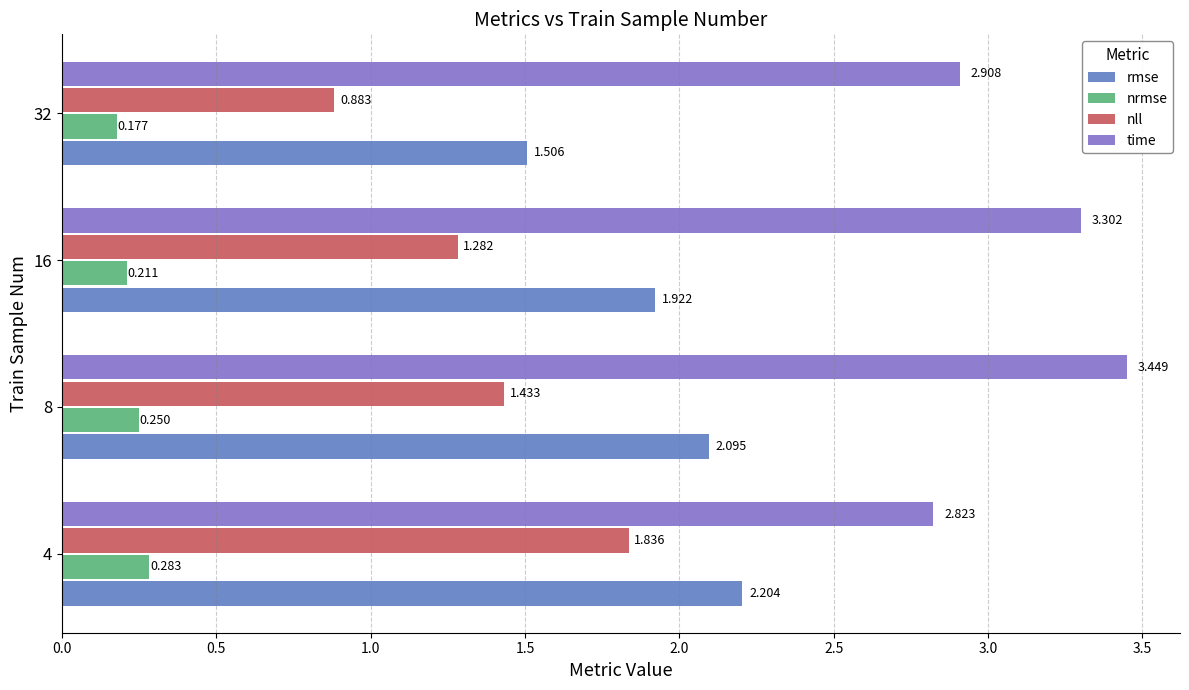

Rank the series at 32 from highest to lowest value.

time, rmse, nll, nrmse